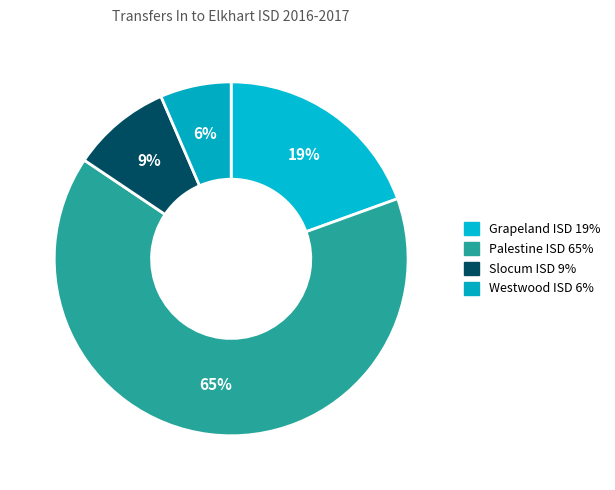

Which has a higher value, Grapeland ISD or Westwood ISD?

Grapeland ISD